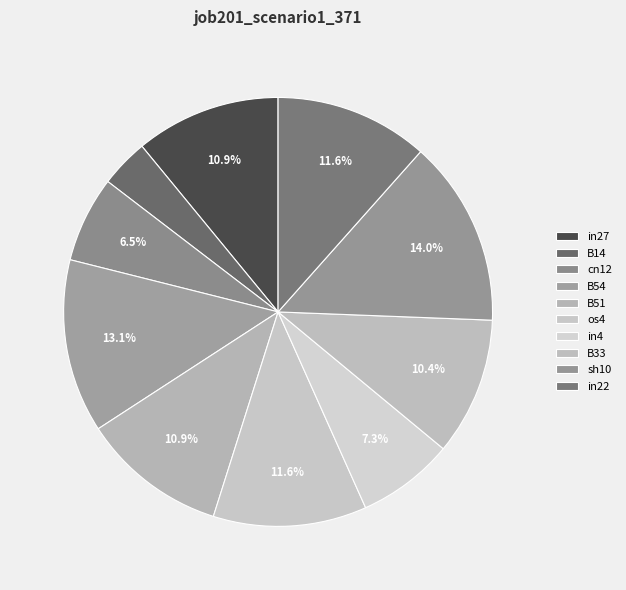

How many segments does this pie chart have?

10